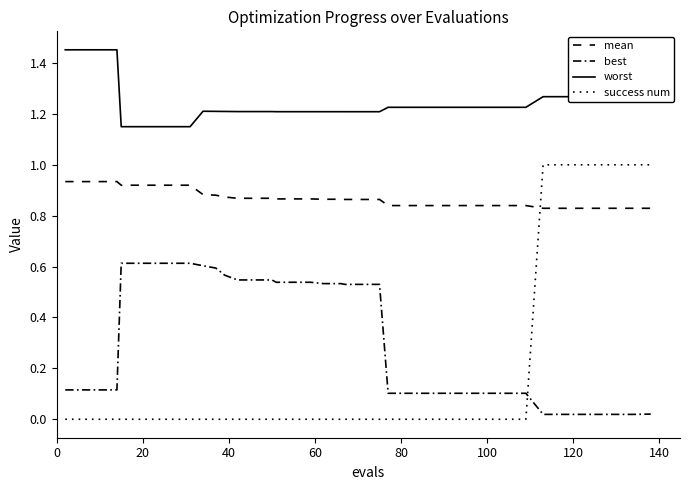

At how many categories does at least one series exceed 0?

40